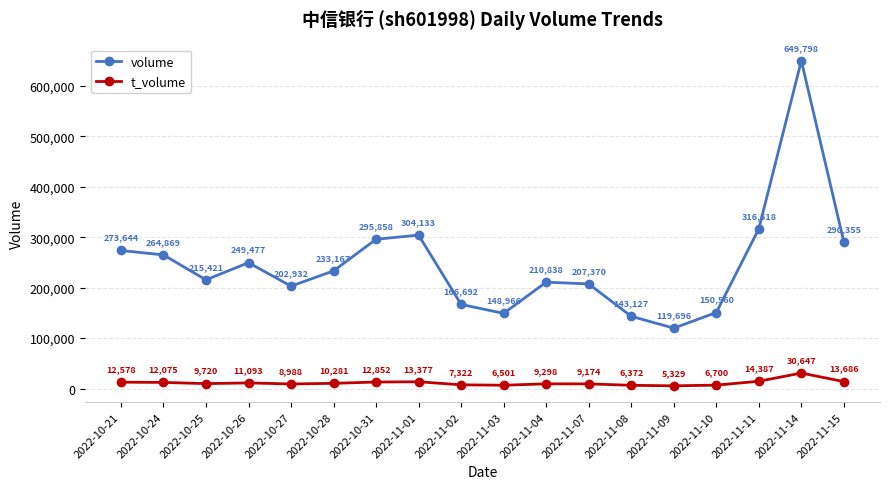

At which category is the sum across all series the highest?

2022-11-14